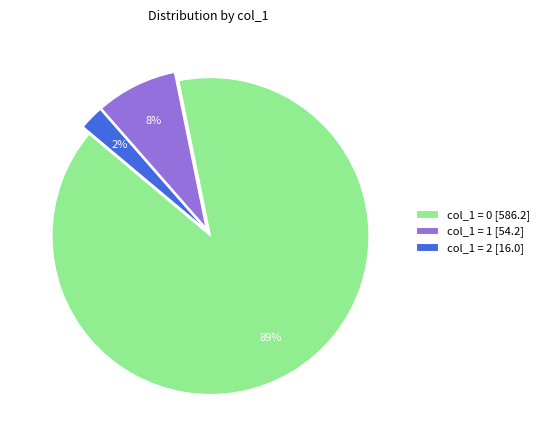

How many segments does this pie chart have?

3